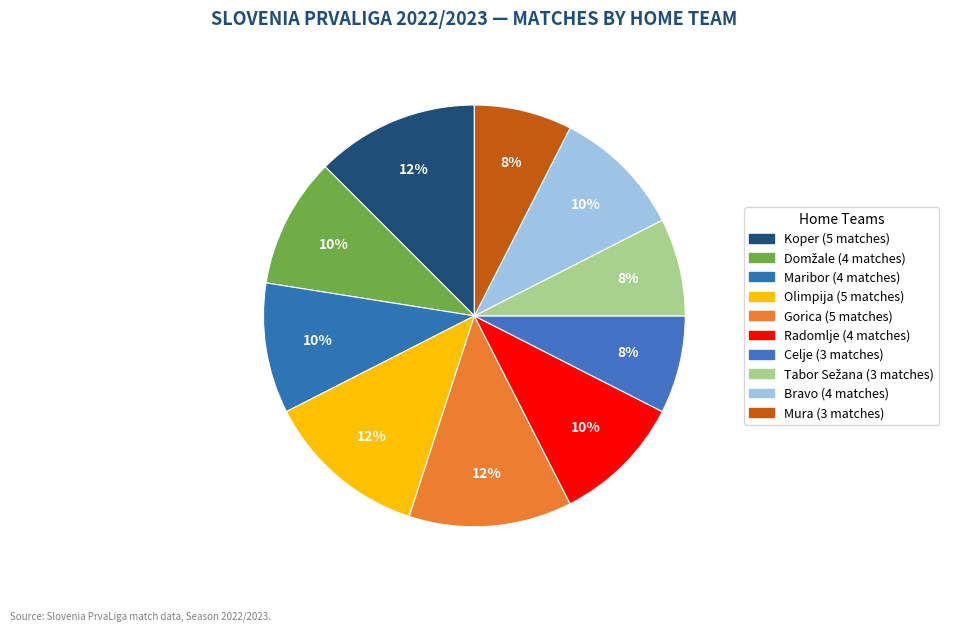

Do Tabor Sežana and Celje together represent more than half of the pie?

No